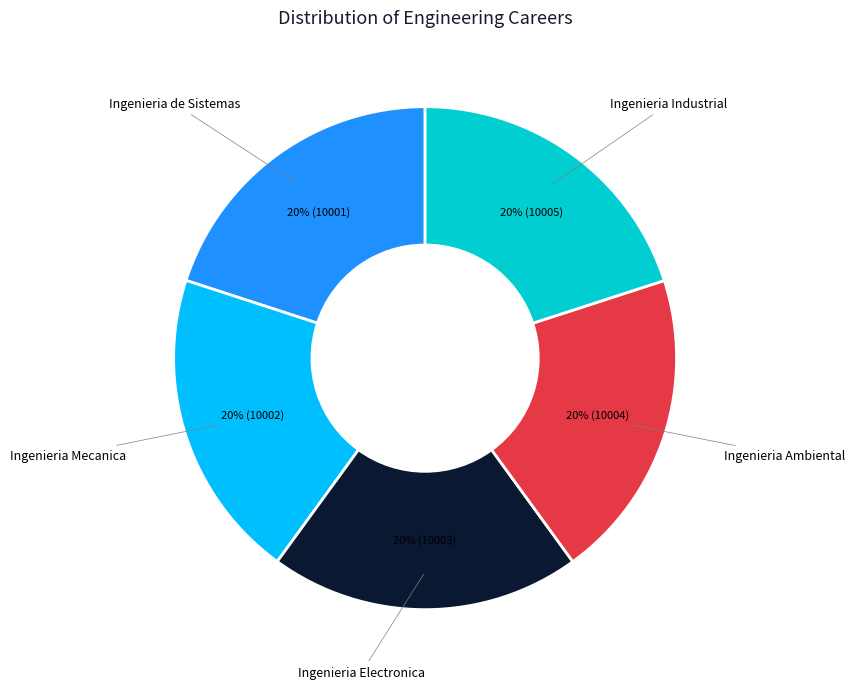

Approximately how many times larger is the value at Ingenieria Electronica compared to Ingenieria Industrial?

1.0